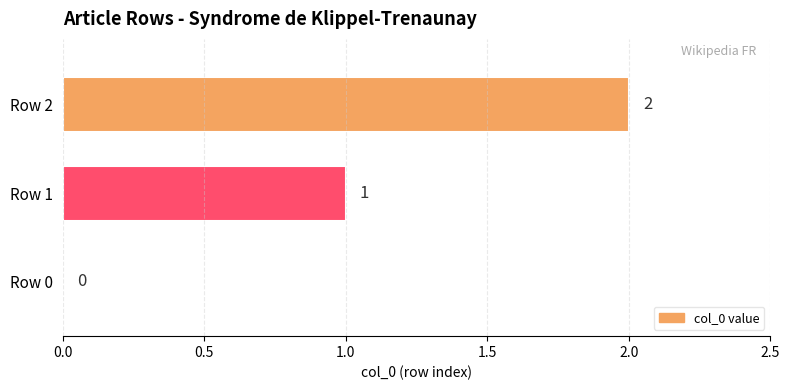

How many values are between 0 and 2?

3